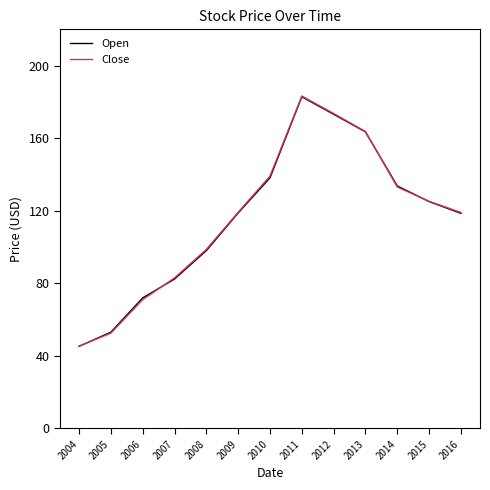

Is it true that Open equals 72.0 at 2006?

True